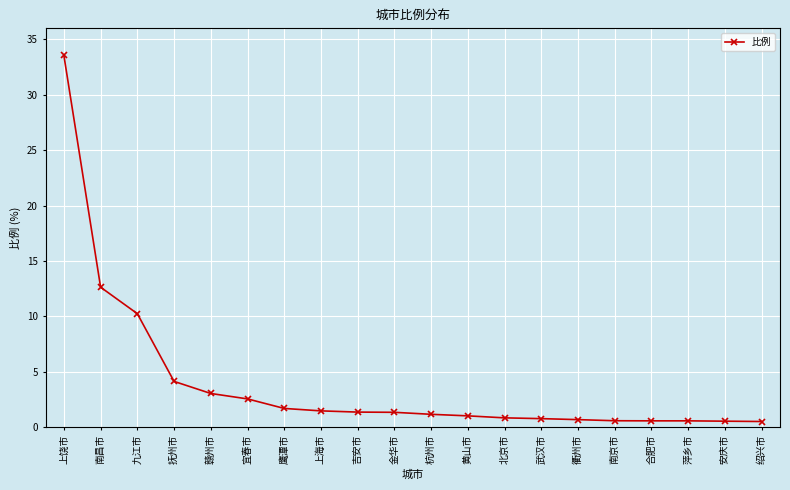

What is the average value?

4.0